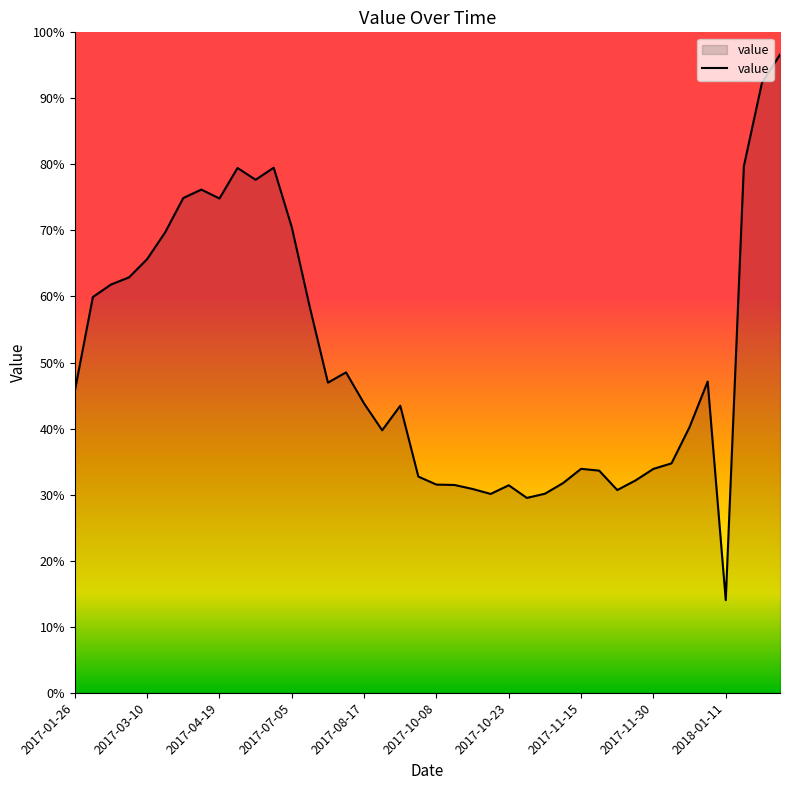

What is the greatest value displayed?

96.6